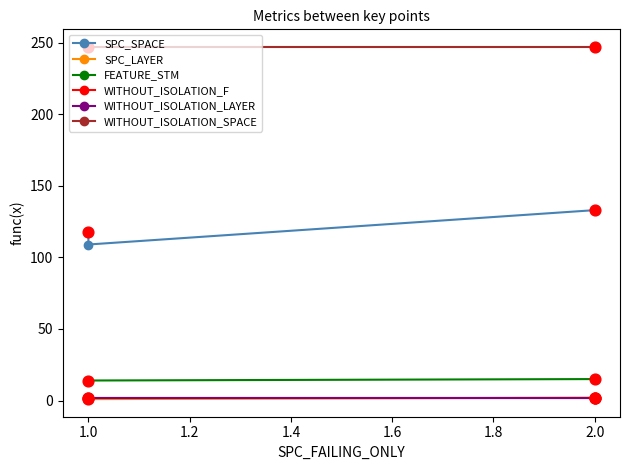

Which series has the largest Y range (max minus min)?

SPC_SPACE